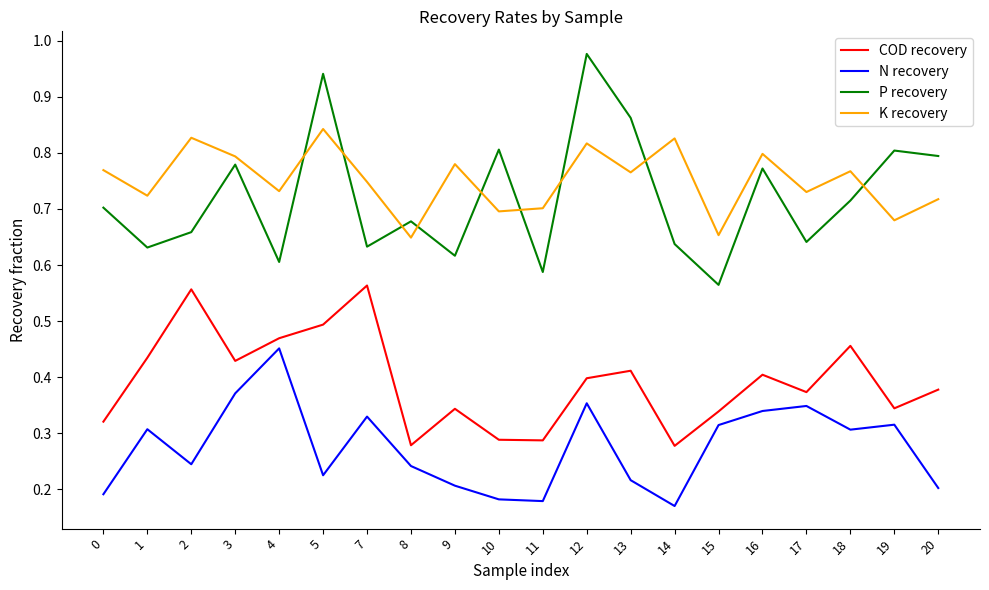

How many lines are shown in the chart?

4